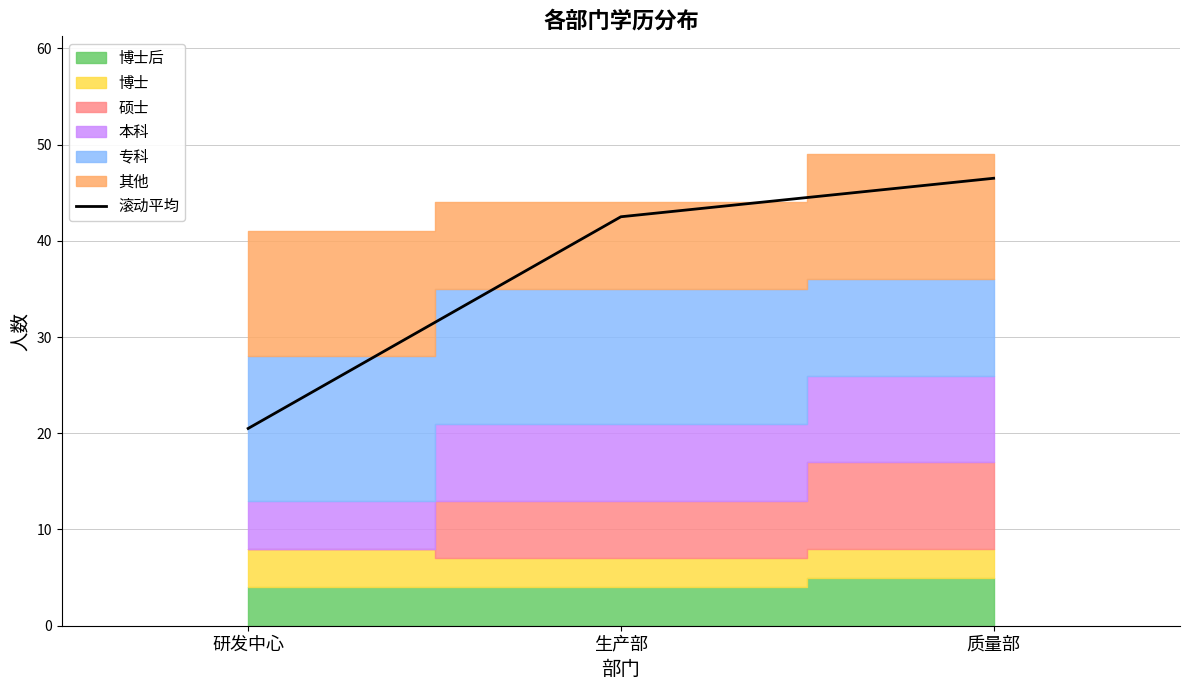

Does the chart display data point markers on the line(s)?

No